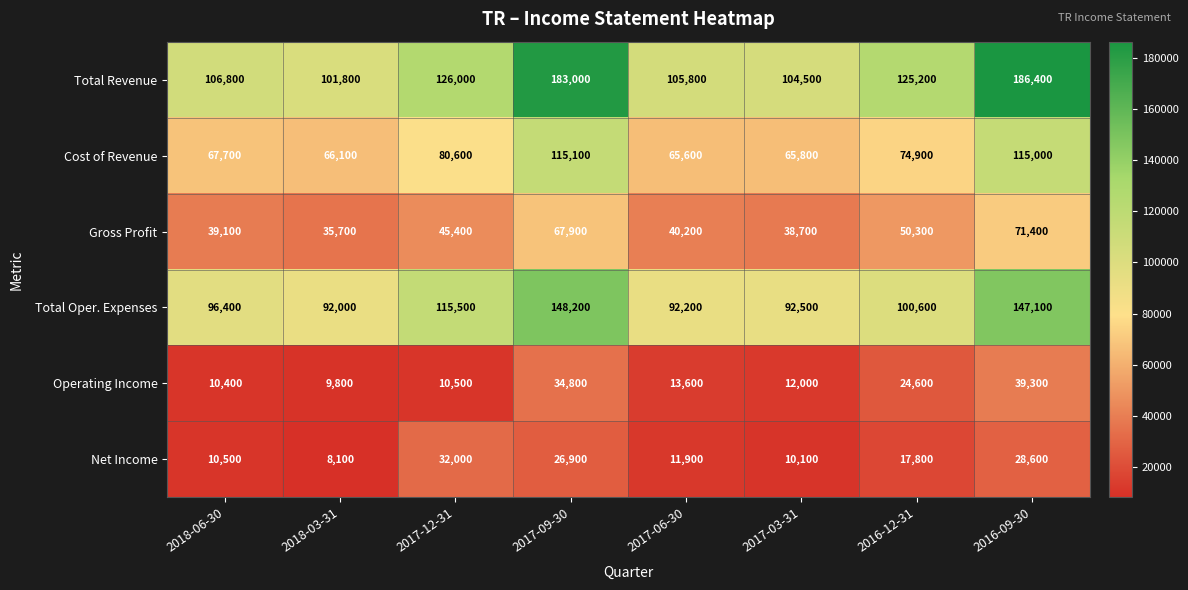

What is the smallest value displayed?

8100